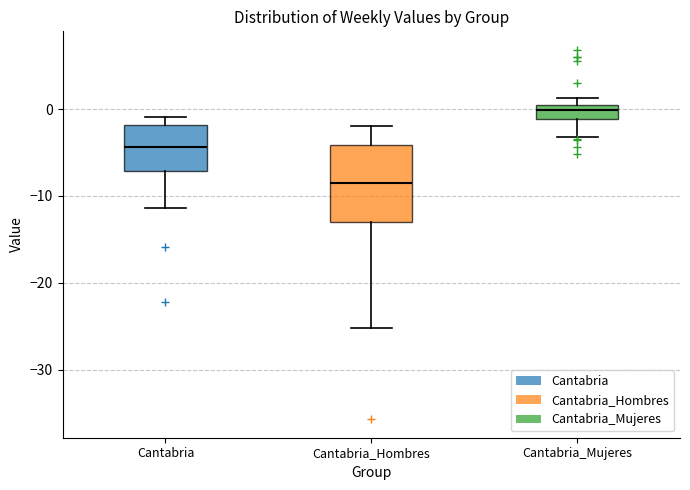

Reading left to right, transcribe this box plot: for each box, give where its median line is, the range the box spans, and where its two whiskers end, as read against the y-axis. The values are not printed on the chart, so give them approximately, as read against the axis.

Cantabria: median -4, box -7 to -2, whiskers -11 to -1
Cantabria_Hombres: median -9, box -13 to -4, whiskers -25 to -2
Cantabria_Mujeres: median 0 (inside the box), box -1 to 0, whiskers -3 to 1